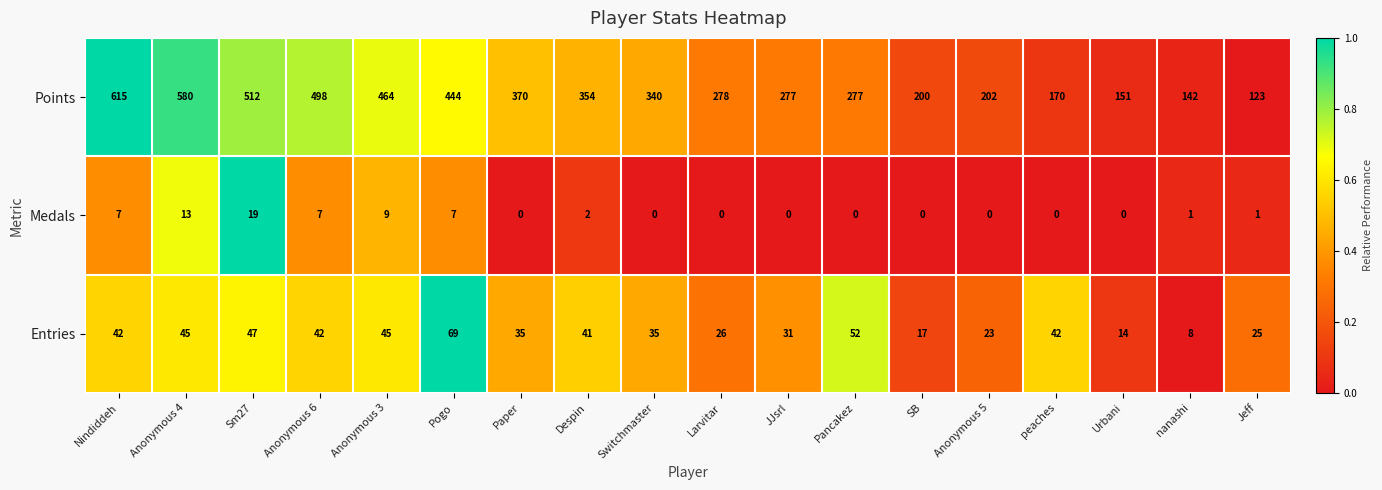

At how many categories does at least one series exceed 0?

18